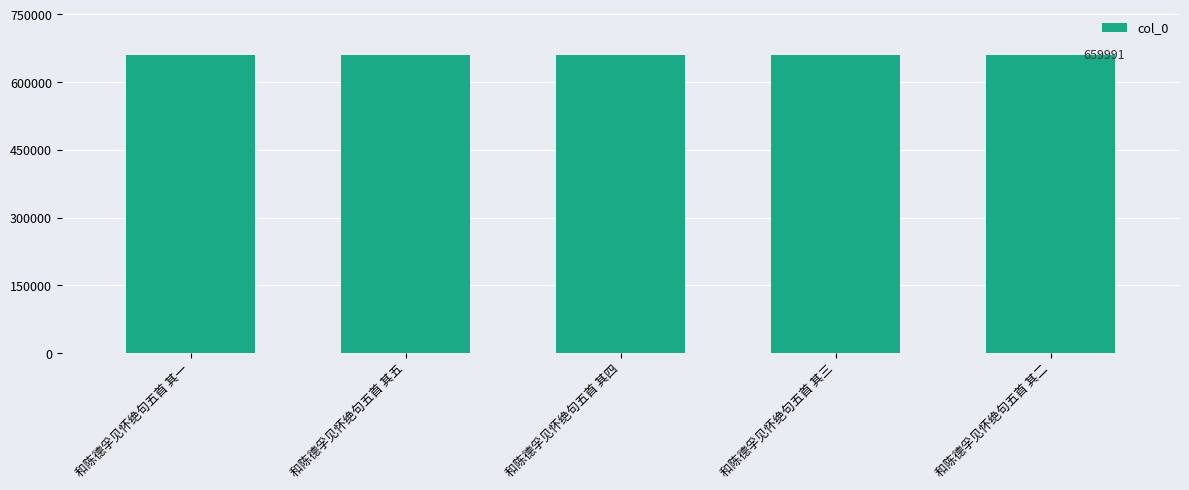

Count the number of data series in this chart.

1